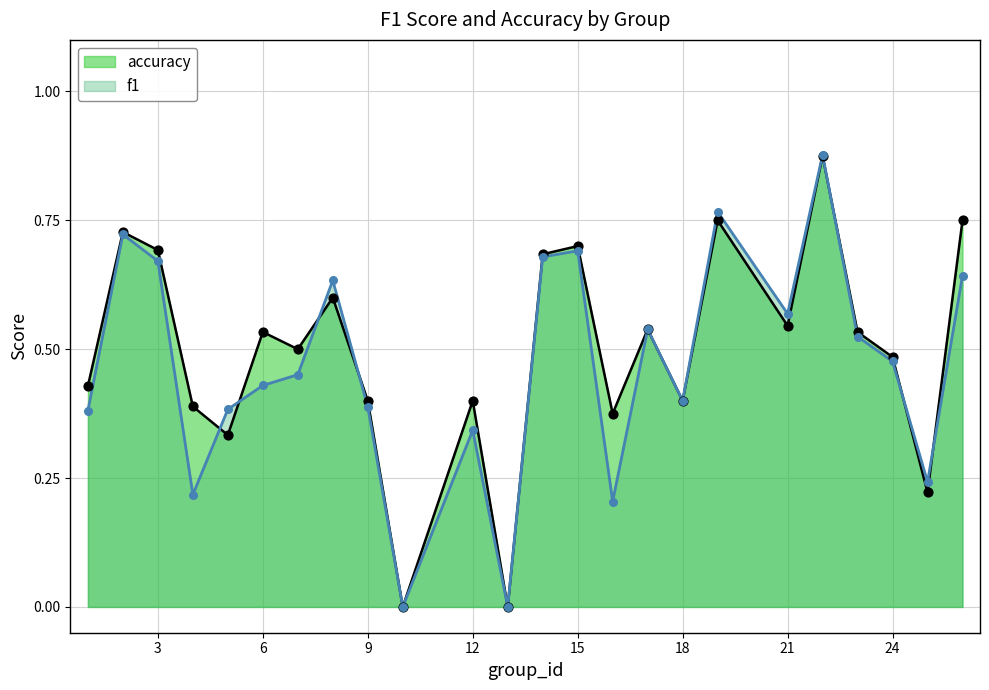

Which series contains the lowest Y value?

f1